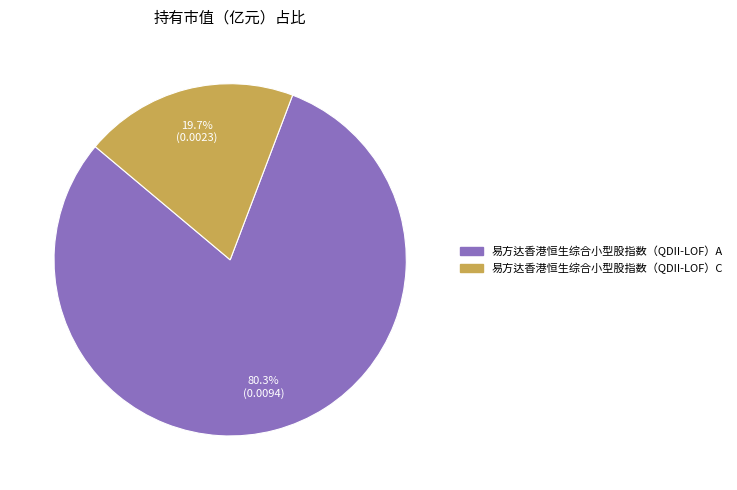

To the nearest percent, what percentage of the pie is 易方达香港恒生综合小型股指数（QDII-LOF）A?

80%